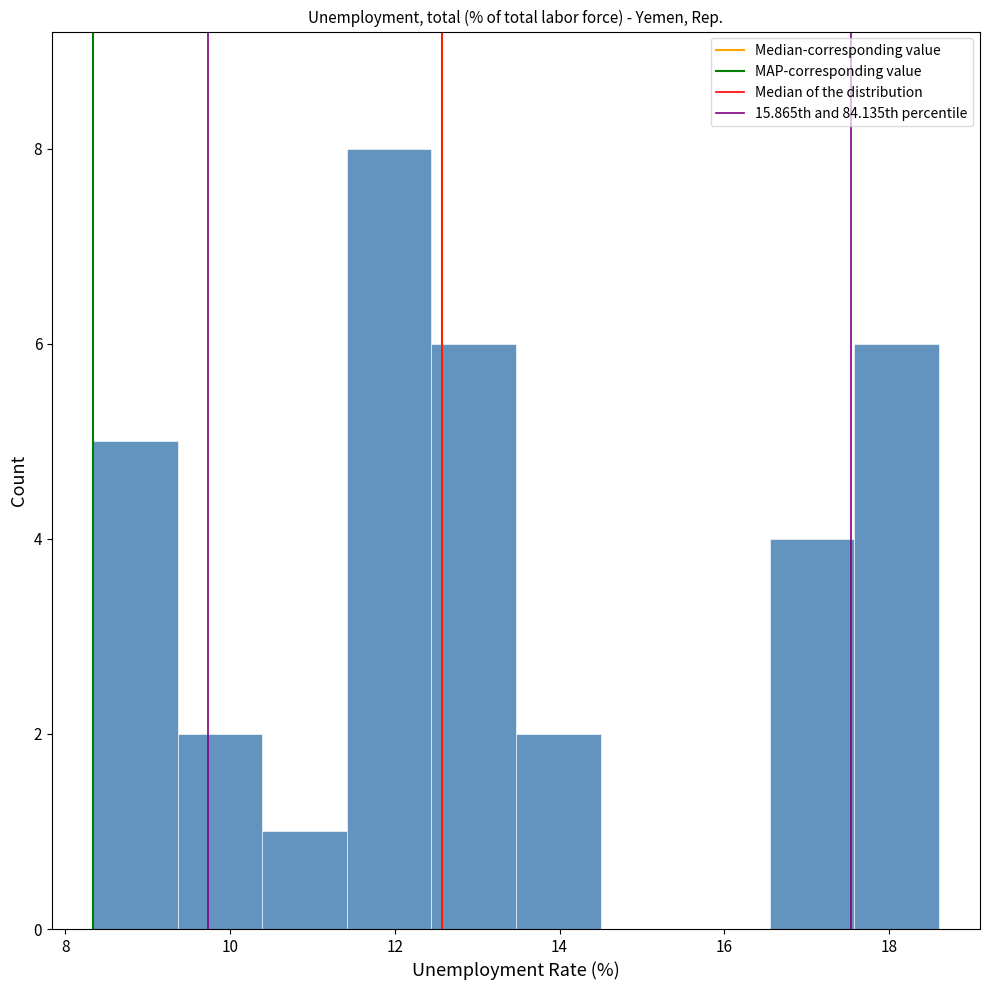

Reading left to right, transcribe this chart: for each bar, give the range it covers on the x-axis and its height. Neither the bar edges nor the heights are printed on the chart, so give them approximately, as read against the axes.

8.4 to 9.4: 5
9.4 to 10.4: 2
10.4 to 11.4: 1
11.4 to 12.4: 8
12.4 to 13.4: 6
13.4 to 14.4: 2
14.4 to 15.6: 0
15.6 to 16.6: 0
16.6 to 17.6: 4
17.6 to 18.6: 6